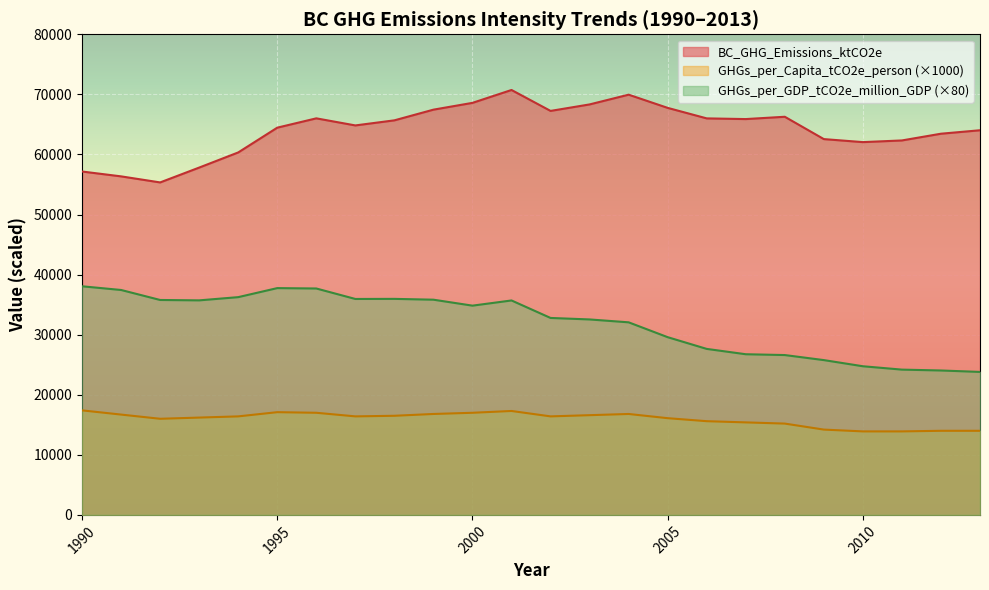

The BC_GHG_Emissions_ktCO2e series shows 67248.0 at 2002. True or false?

True